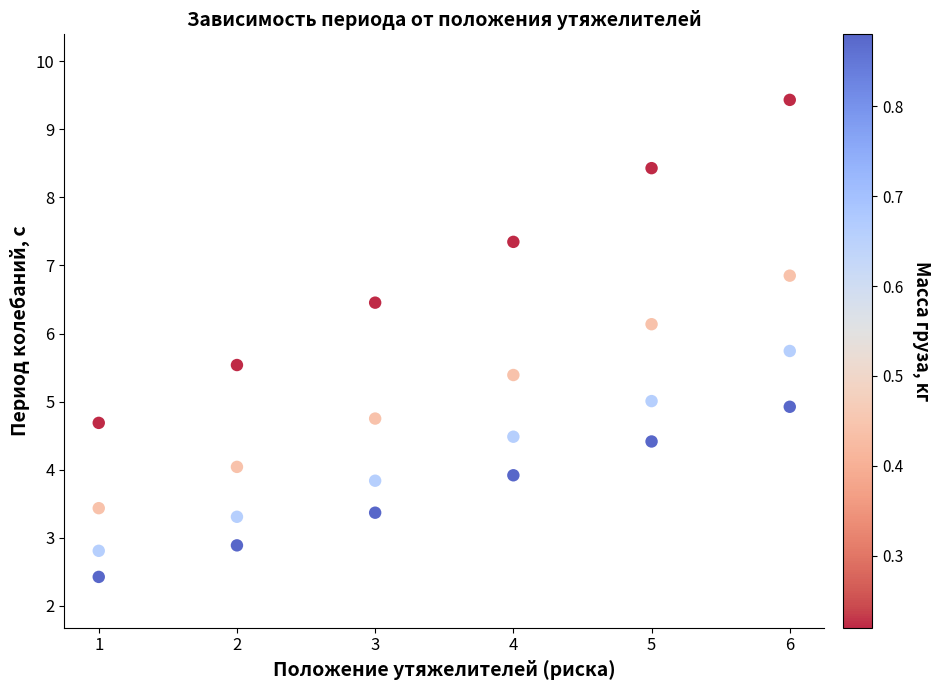

What is the range of X values (max minus min)?

5.0